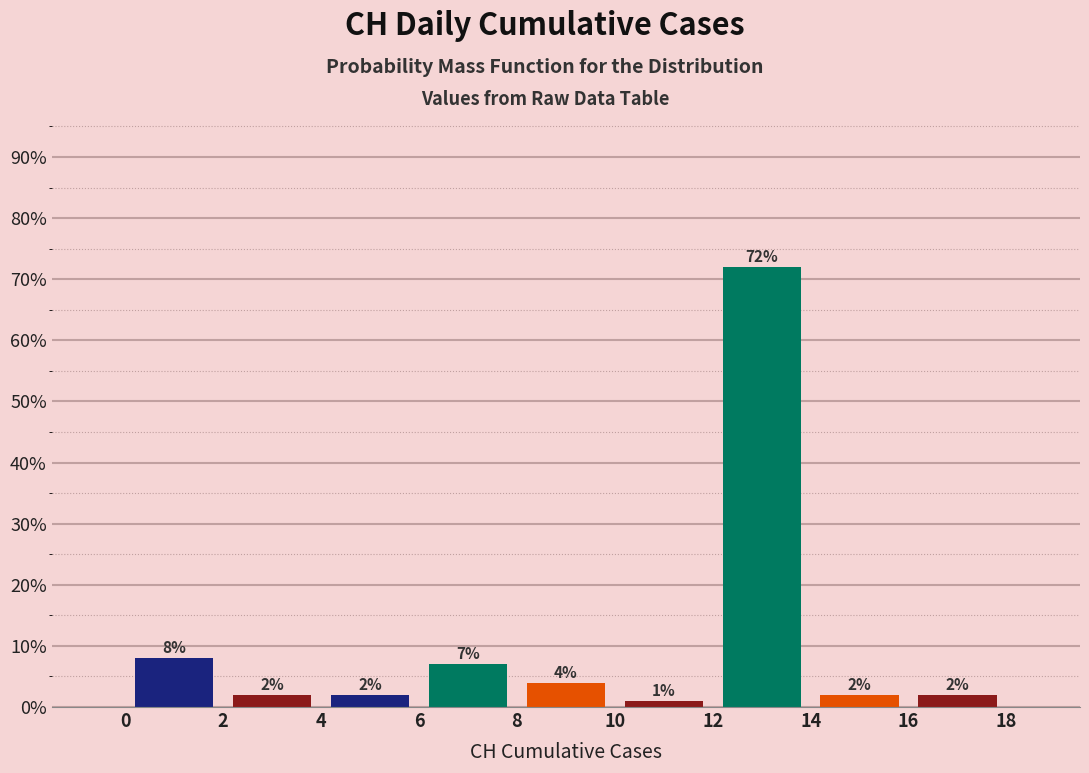

Over which range of the x-axis is the bar tallest?

12 to 14